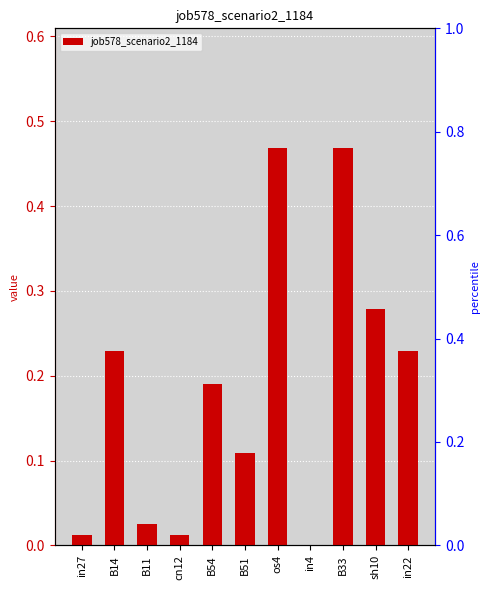

Is it true that the value at sh10 is 0.1?

False